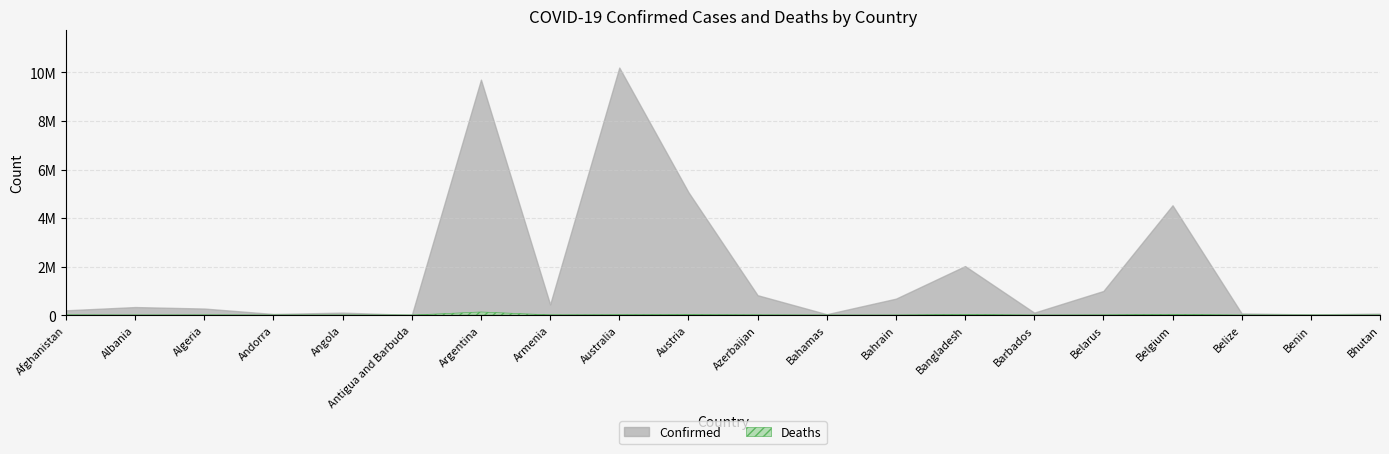

The Deaths series shows 155 at Andorra. True or false?

True